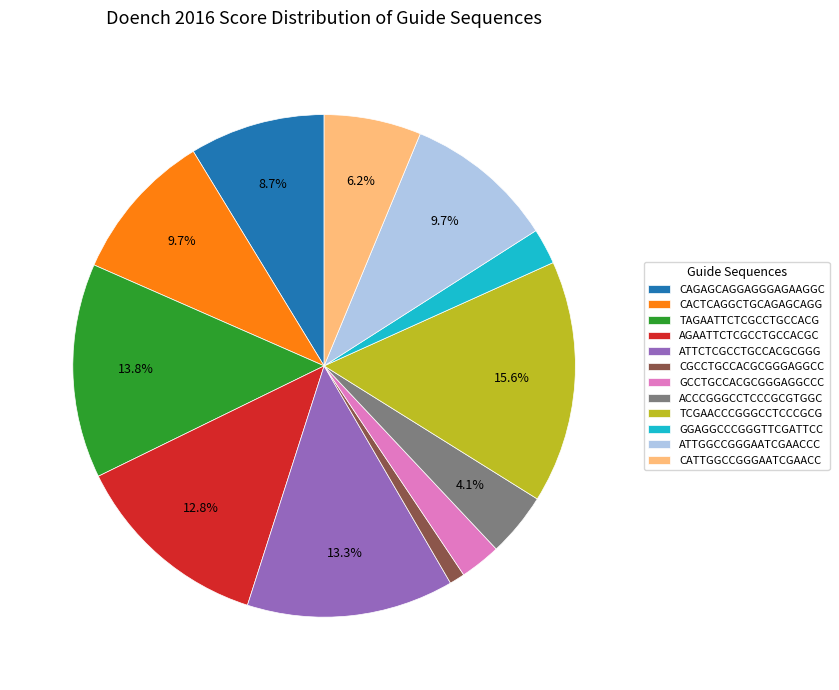

Count the number of slices in the pie.

12